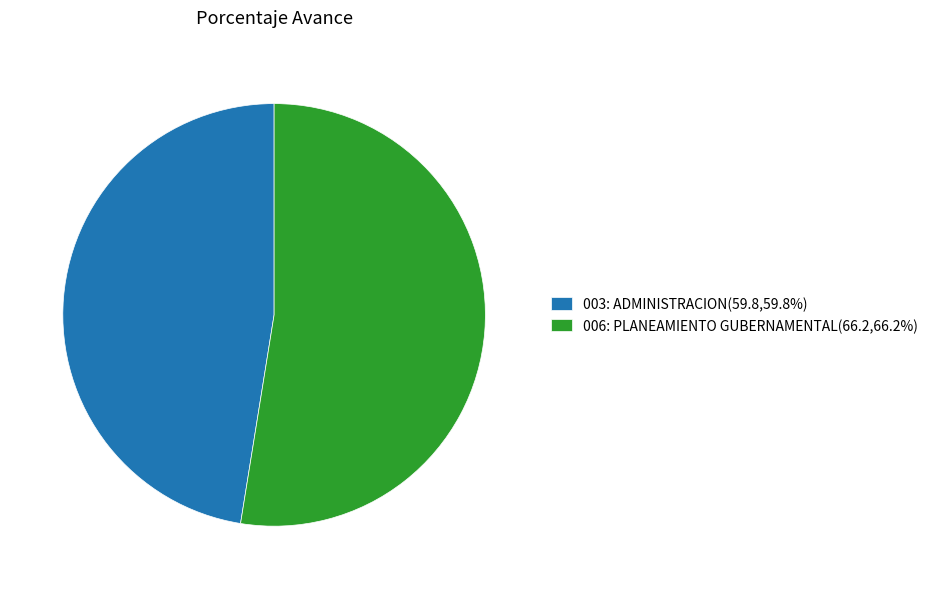

Rank the categories by value from lowest to highest.

003: ADMINISTRACION, 006: PLANEAMIENTO GUBERNAMENTAL